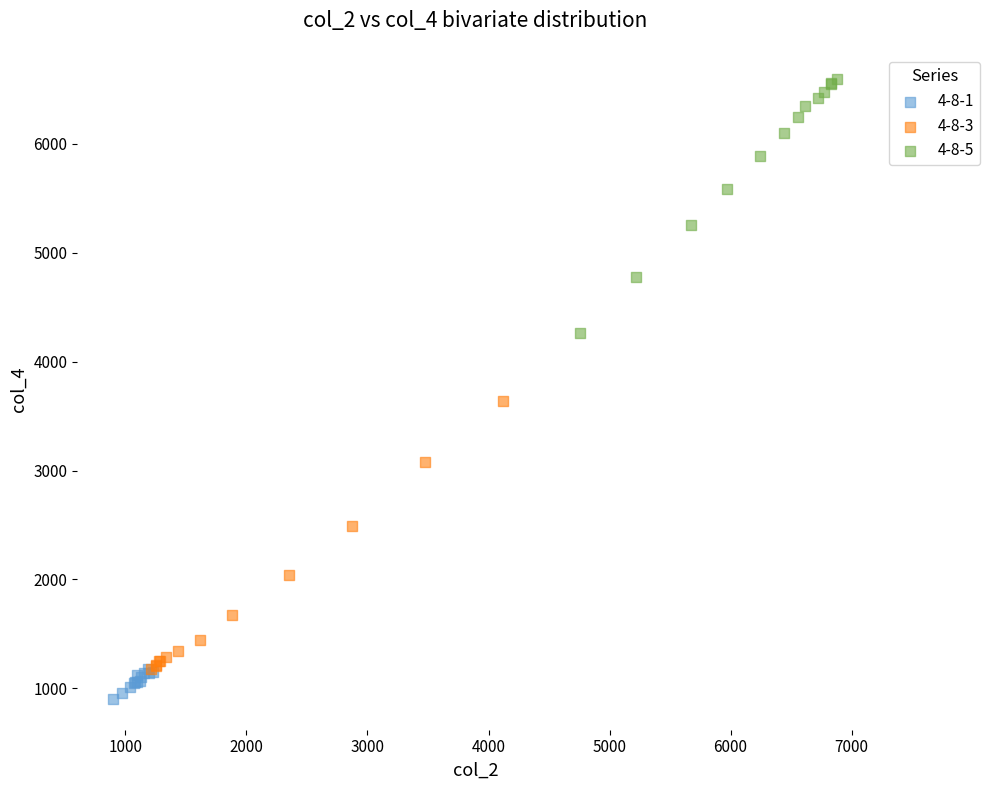

Which series reaches the maximum Y coordinate?

4-8-5